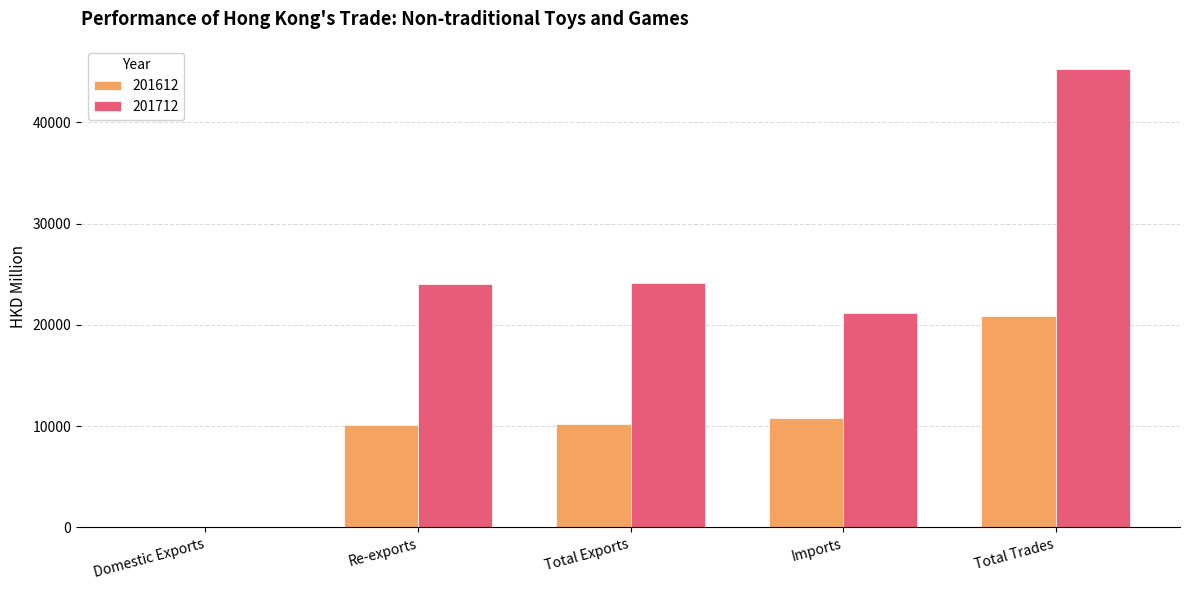

At which label does 201612 reach its peak?

Total Trades